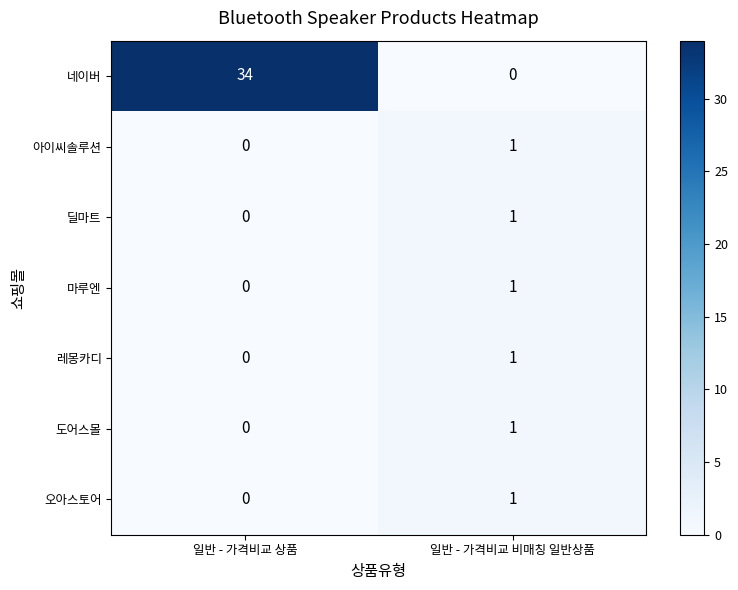

Reading right to left, list all the values displayed in this chart.

네이버: 일반 - 가격비교 비매칭 일반상품=0	일반 - 가격비교 상품=34
아이씨솔루션: 일반 - 가격비교 비매칭 일반상품=1	일반 - 가격비교 상품=0
딜마트: 일반 - 가격비교 비매칭 일반상품=1	일반 - 가격비교 상품=0
마루엔: 일반 - 가격비교 비매칭 일반상품=1	일반 - 가격비교 상품=0
레몽카디: 일반 - 가격비교 비매칭 일반상품=1	일반 - 가격비교 상품=0
도어스몰: 일반 - 가격비교 비매칭 일반상품=1	일반 - 가격비교 상품=0
오아스토어: 일반 - 가격비교 비매칭 일반상품=1	일반 - 가격비교 상품=0